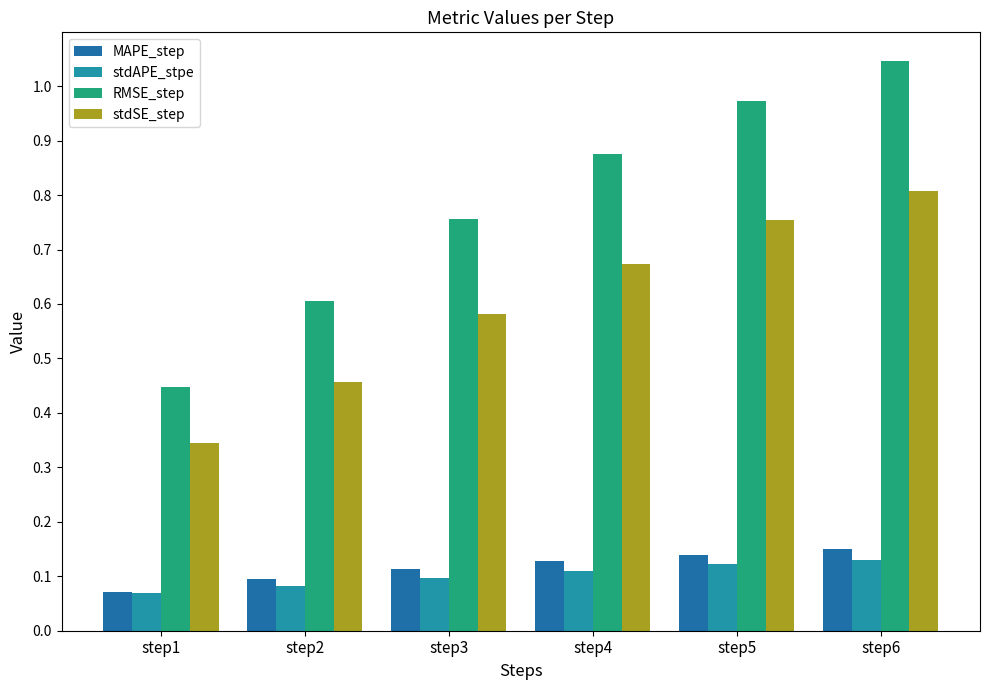

Is the value of MAPE_step at step3 greater than the value of stdSE_step at step2?

No